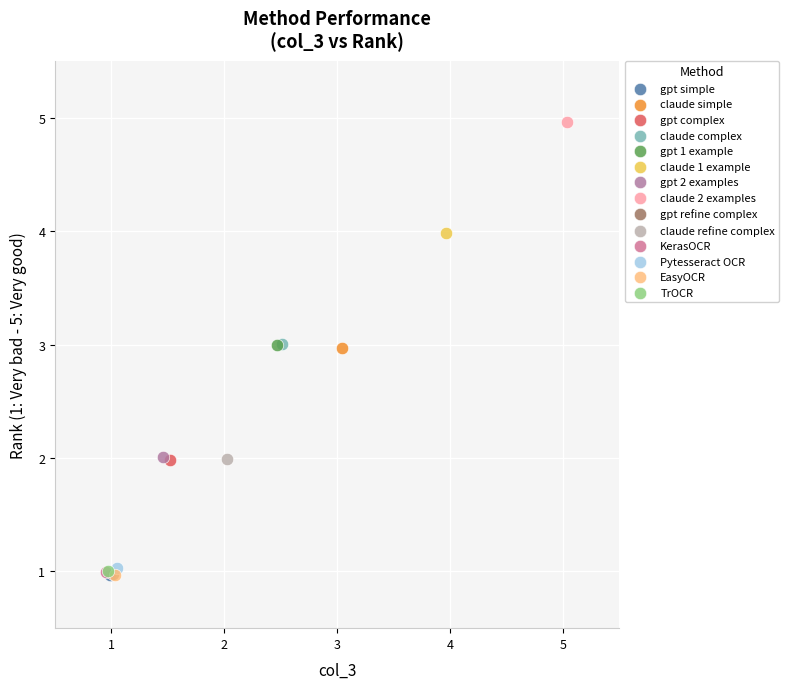

Which series reaches the maximum Y coordinate?

claude 2 examples